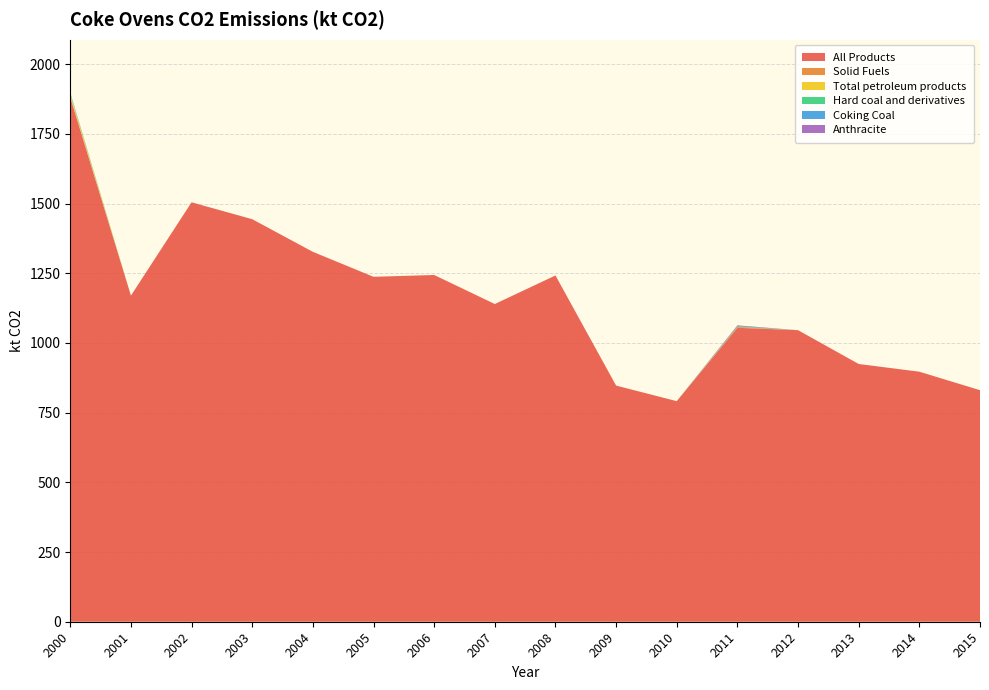

Reading left to right, what are all the values shown in this chart?

All Products: 1880.2	1169.6	1504.4	1443.8	1326.7	1237.2	1243.7	1139.6	1242.0	847.0	791.1	1054.3	1045.7	924.4	896.8	830.5
Solid Fuels: 2.7	0.0	0.0	0.0	0.0	0.0	0.0	0.0	0.0	0.0	0.0	2.9	0.0	0.0	0.0	0.0
Total petroleum products: 9.6	0.0	0.0	0.0	0.0	0.0	0.0	0.0	0.0	0.0	0.0	0.0	0.0	0.0	0.0	0.0
Hard coal and derivatives: 2.7	0.0	0.0	0.0	0.0	0.0	0.0	0.0	0.0	0.0	0.0	2.9	0.0	0.0	0.0	0.0
Coking Coal: 2.7	0.0	0.0	0.0	0.0	0.0	0.0	0.0	0.0	0.0	0.0	0.0	0.0	0.0	0.0	0.0
Anthracite: 0.0	0.0	0.0	0.0	0.0	0.0	0.0	0.0	0.0	0.0	0.0	2.9	0.0	0.0	0.0	0.0